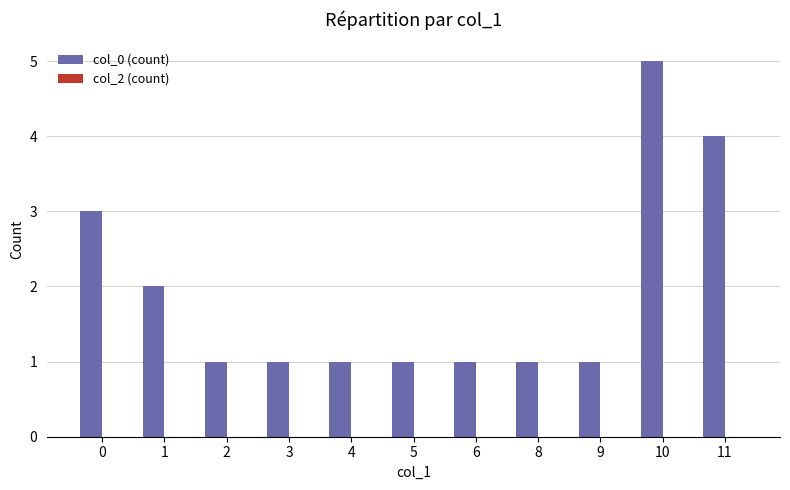

True or false: the data shows 2 at 1.

True